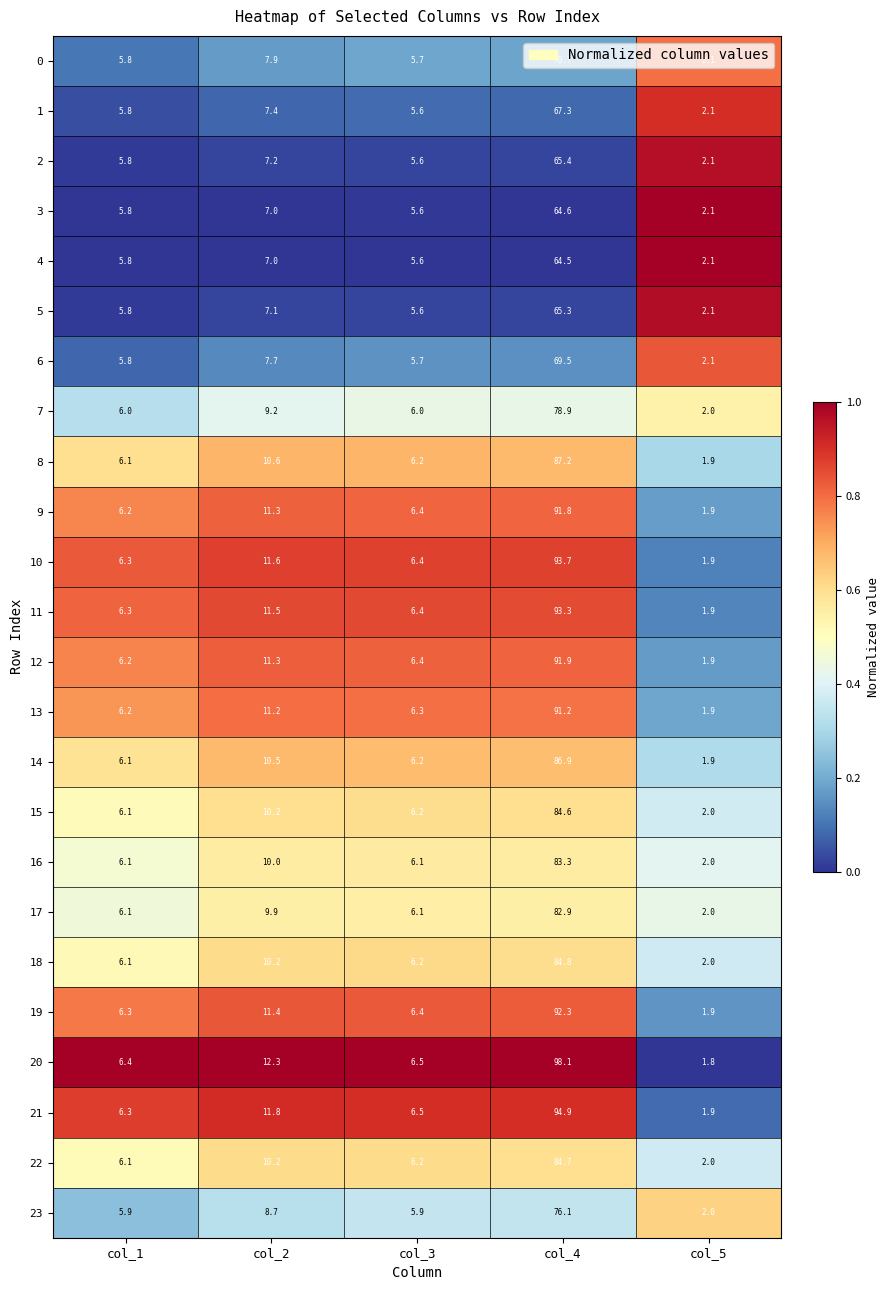

What is the total value across all series at col_3?

145.8